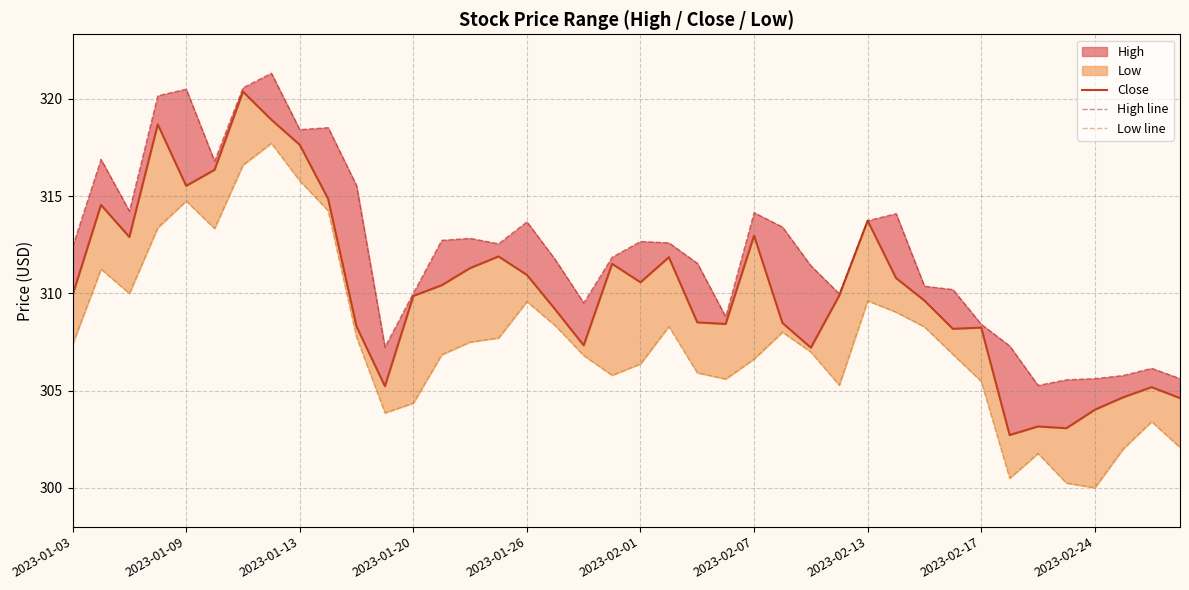

Is it true that High line equals 309.5 at 18?

True